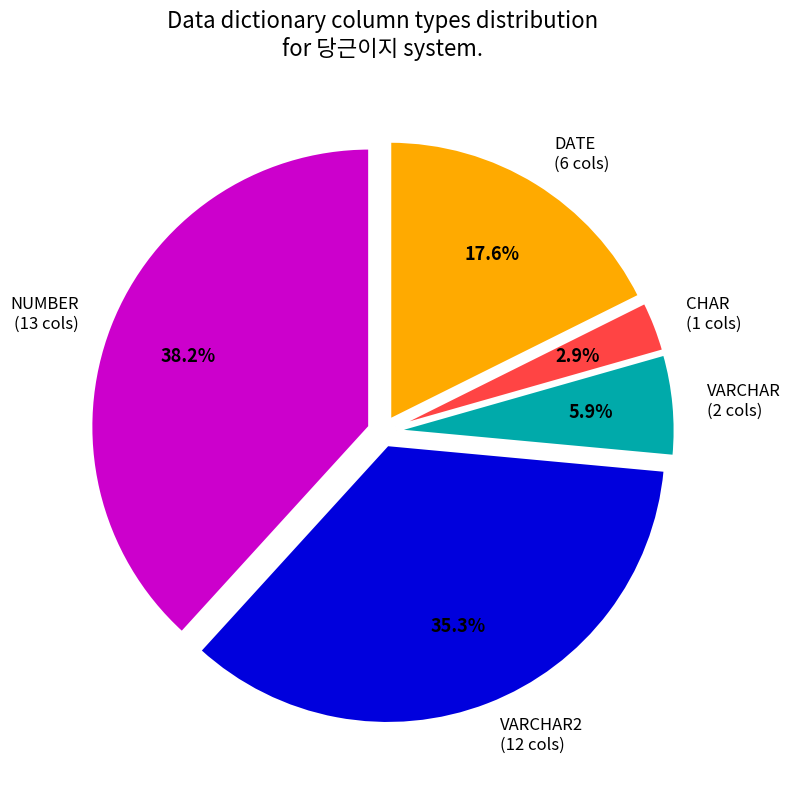

Count the number of slices in the pie.

5